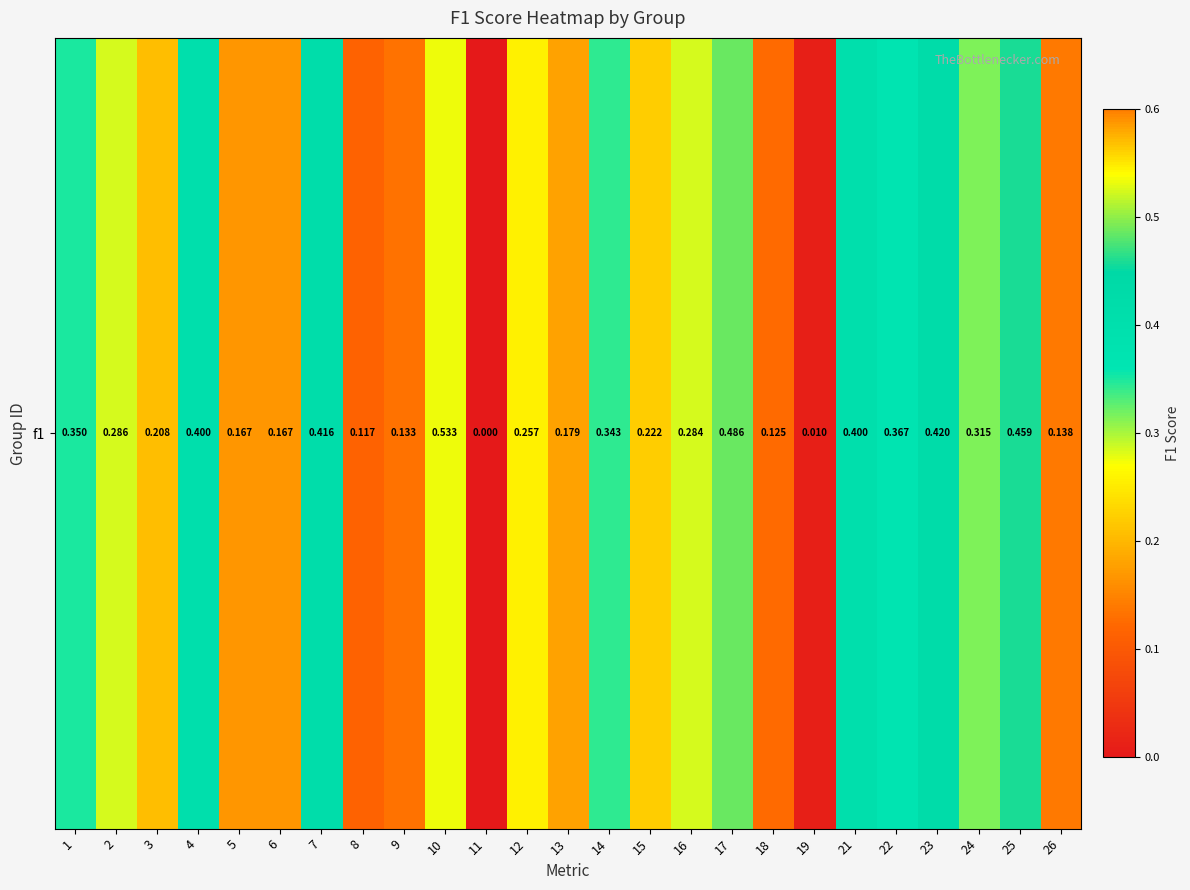

List the labels in order of value, smallest first.

11, 19, 8, 18, 9, 26, 5, 6, 13, 3, 15, 12, 16, 2, 24, 14, 1, 22, 4, 21, 7, 23, 25, 17, 10